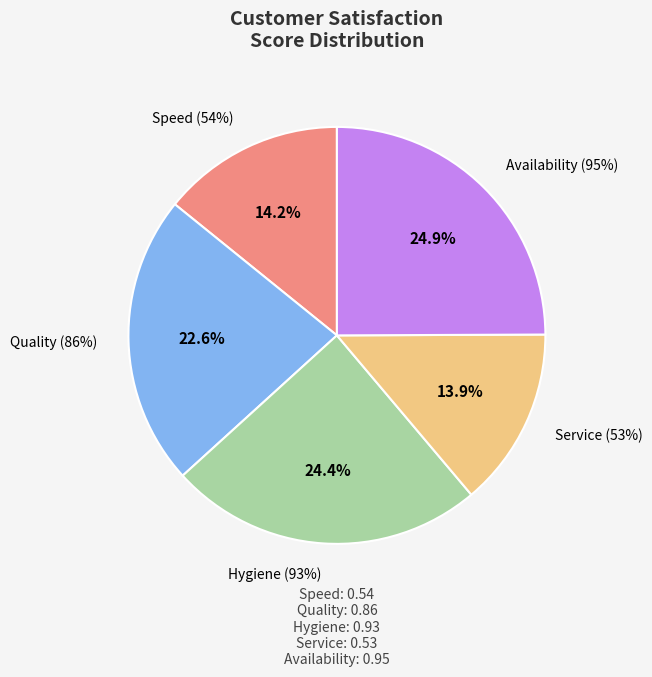

How much of the chart is everything except Service (53%)?

86.1%